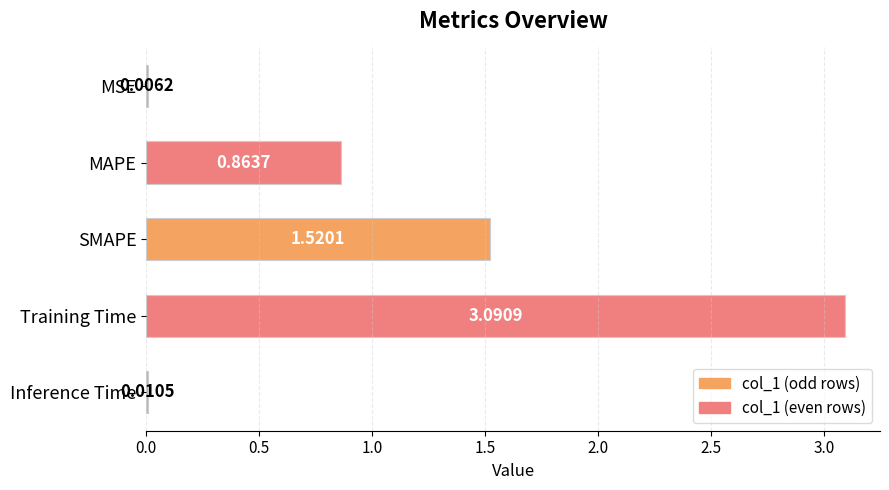

At which label is the value closest to 1?

MAPE